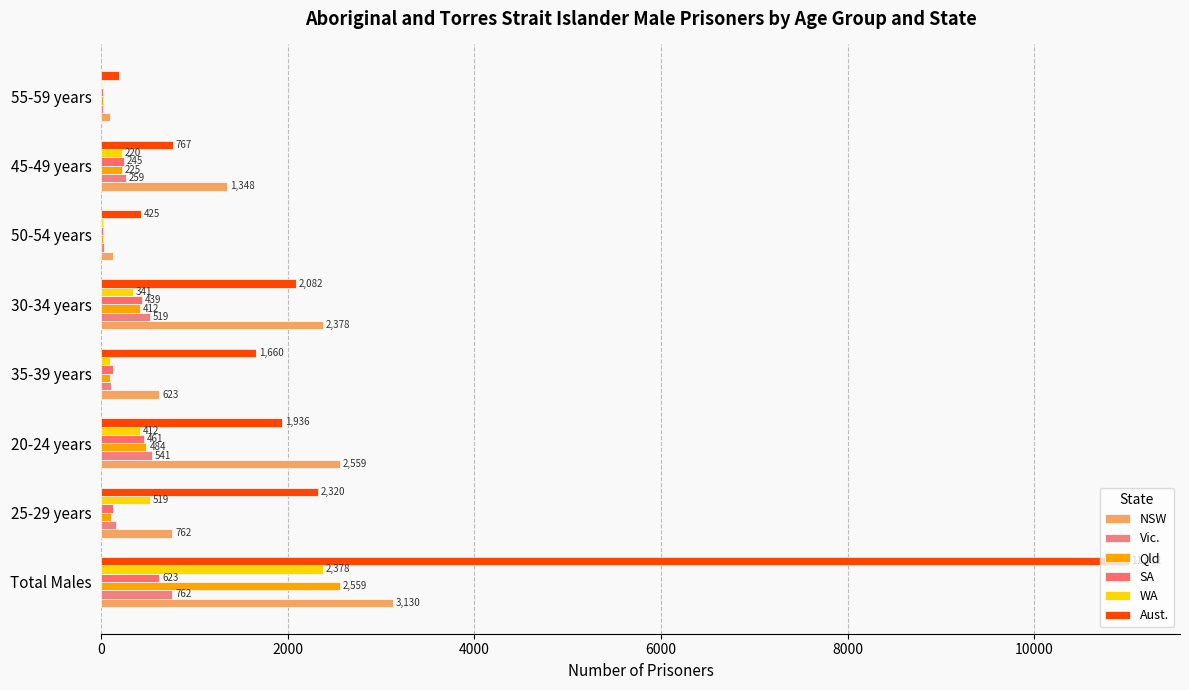

Count the number of categories in the chart.

8